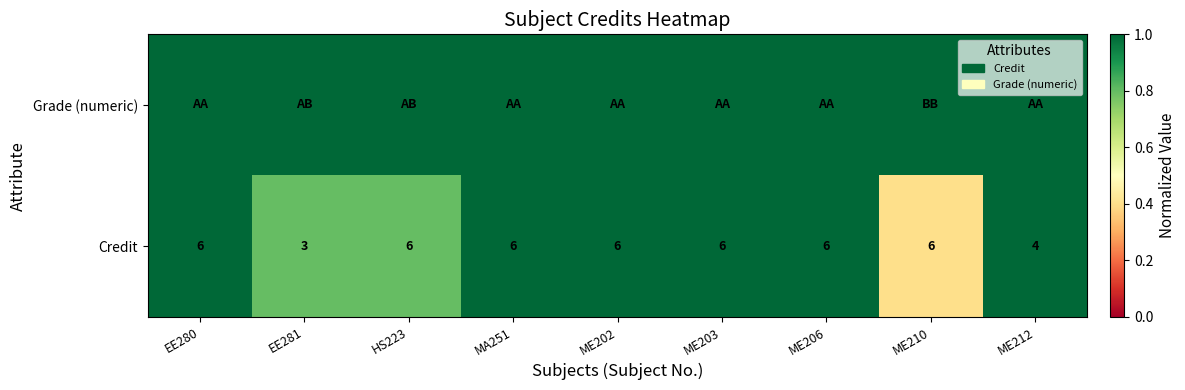

Is it true that Credit equals 6 at MA251?

True